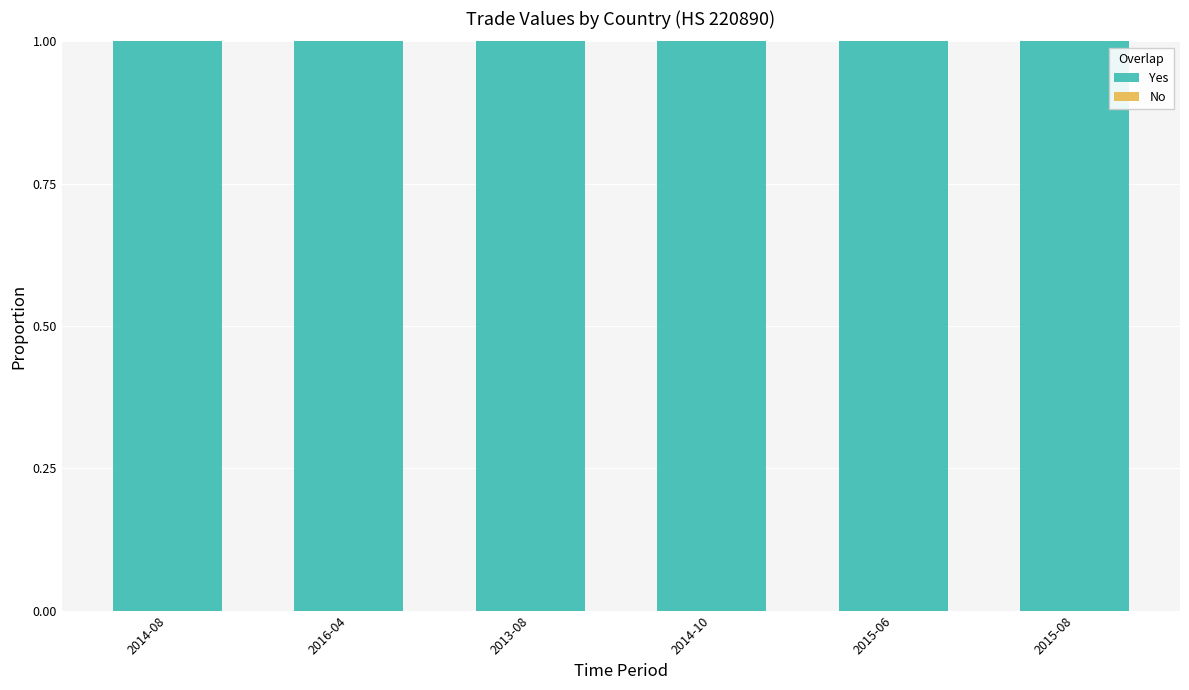

What is the maximum value for Yes?

1.0